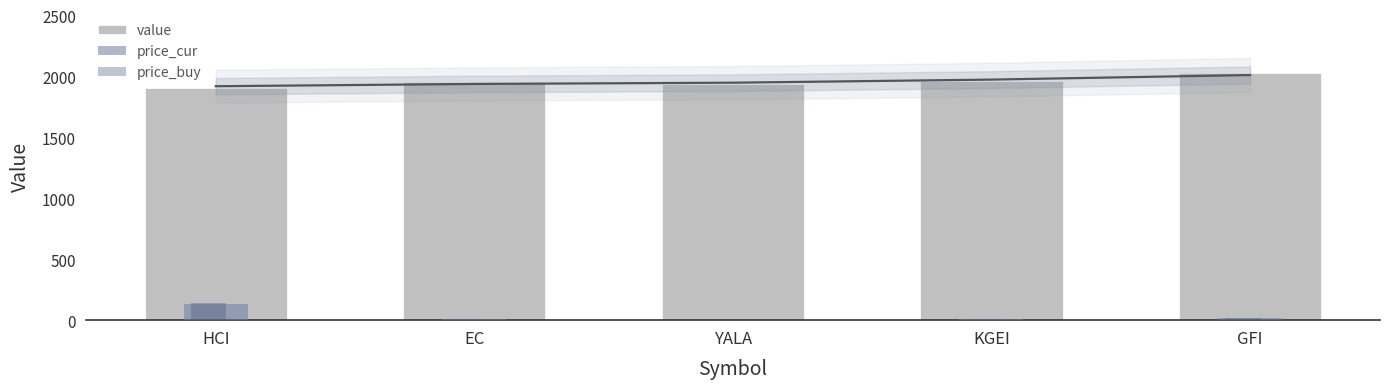

List the series in order of their peak value, lowest first.

price_cur, price_buy, value